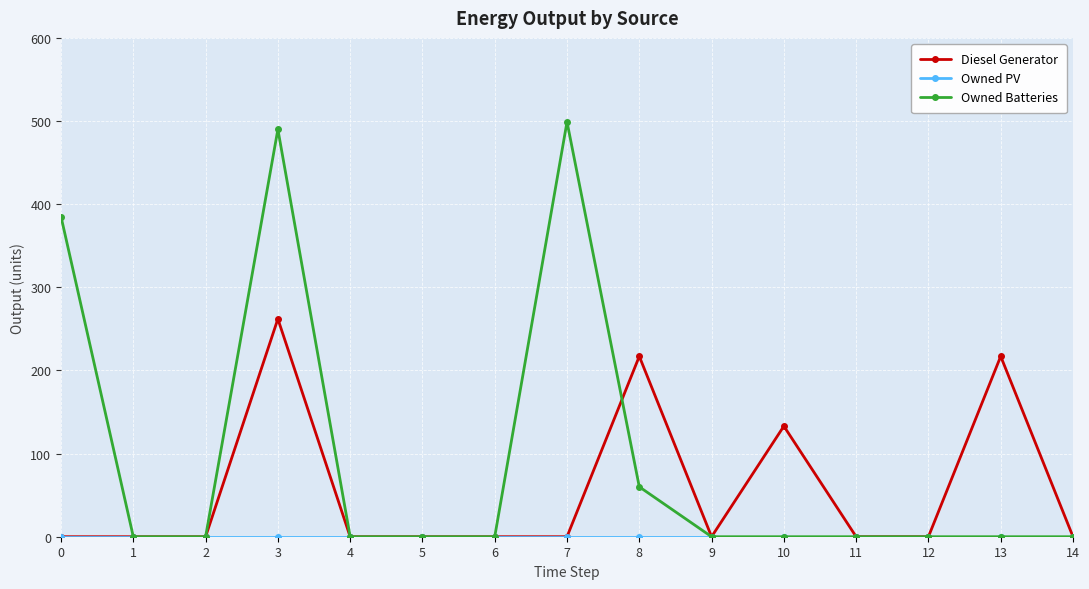

Which series has the largest total across all categories?

Owned Batteries